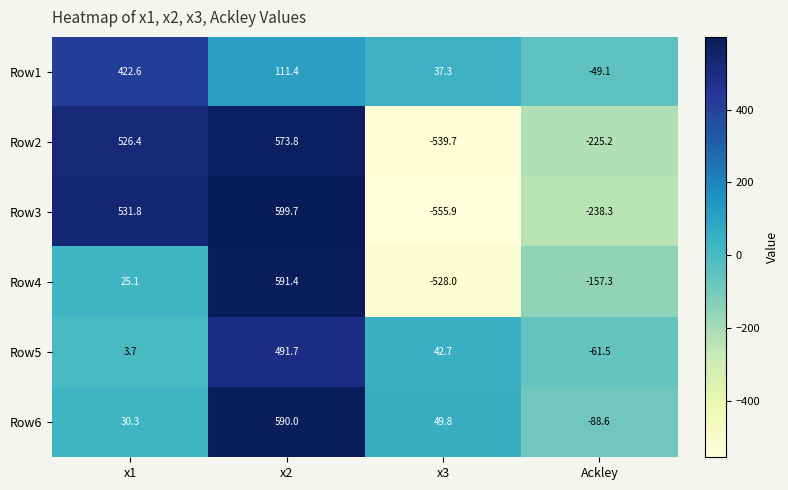

Which label corresponds to the smallest value in the chart?

x3